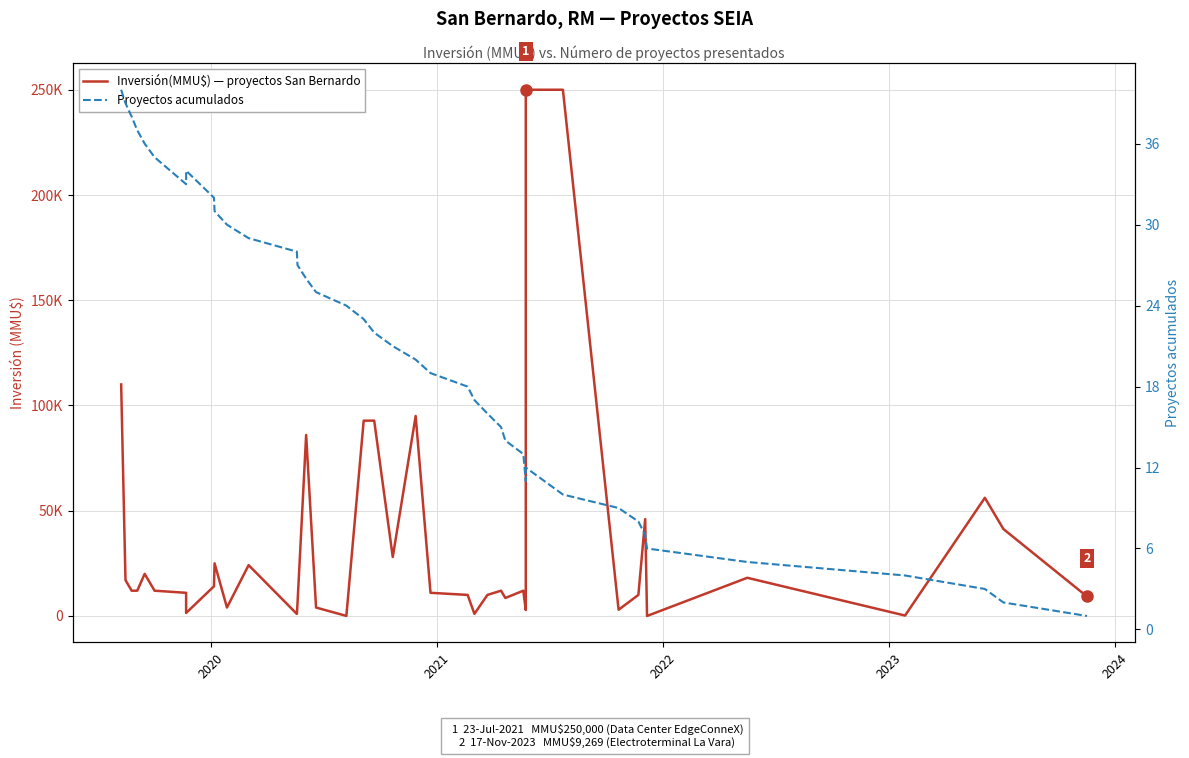

What is the sum of all Proyectos acumulados values?

820